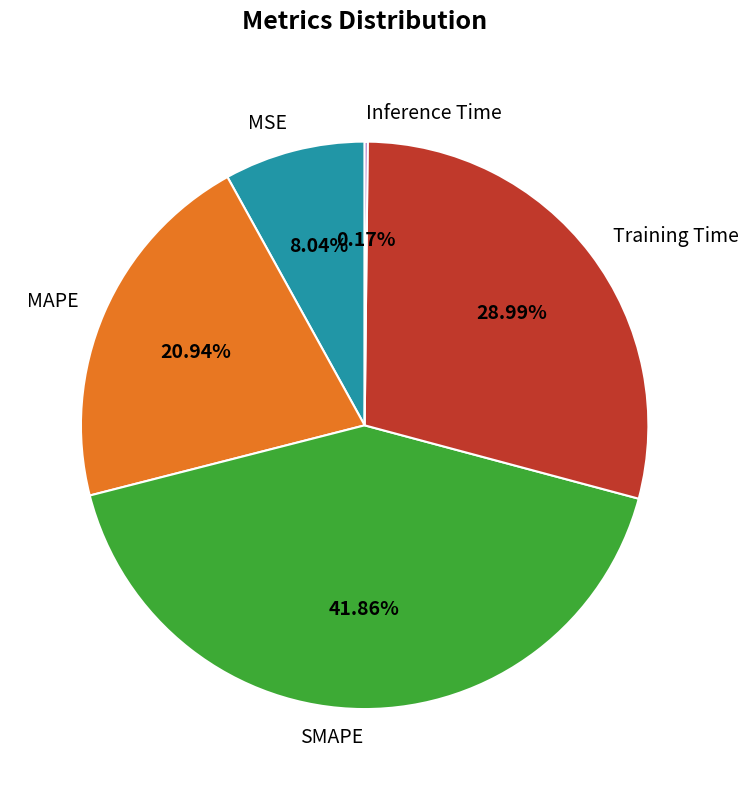

Is there a majority slice in this chart?

No